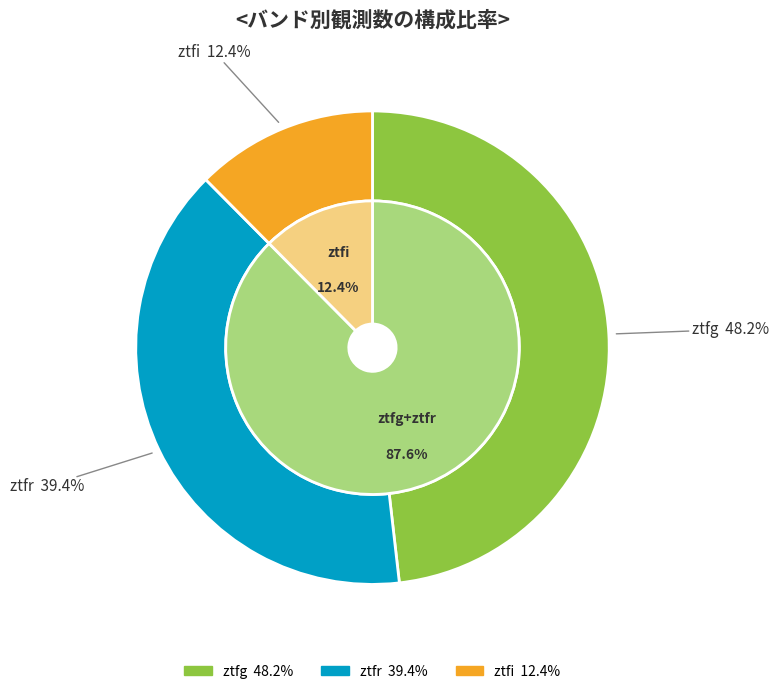

Count the number of slices in the pie.

3